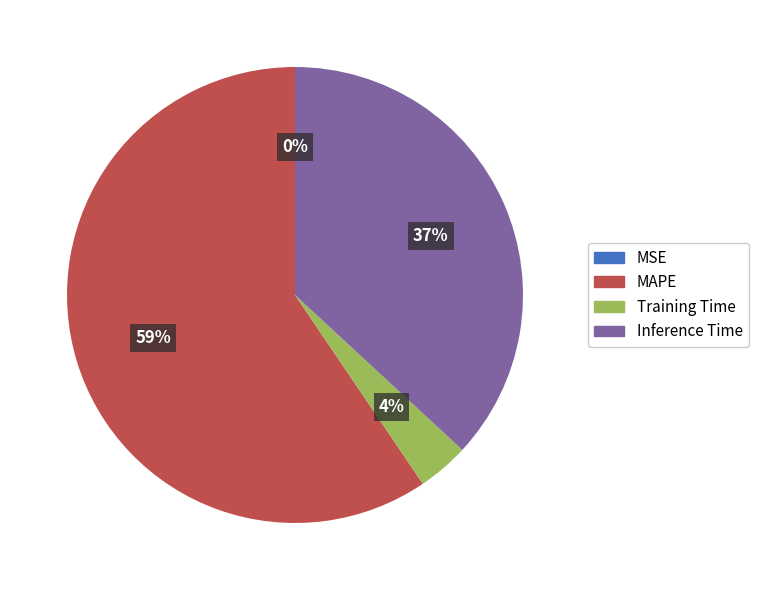

Do Inference Time and MAPE together represent more than half of the pie?

Yes